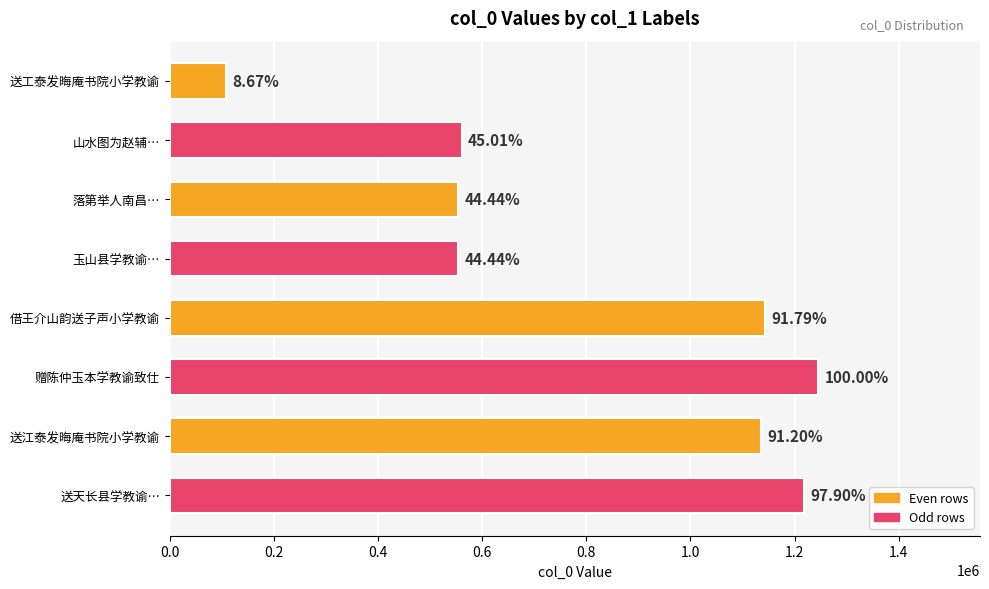

What is the difference between the maximum and second lowest values?

691628